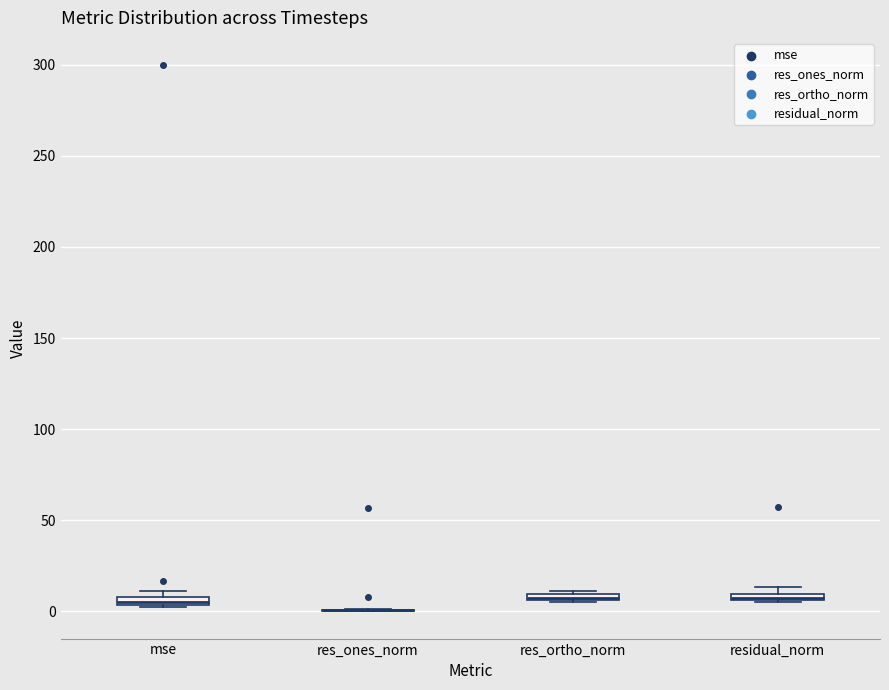

Where is the upper edge of the box for res_ortho_norm on the y-axis? The values are not printed on the chart, so give them approximately, as read against the axis.

10